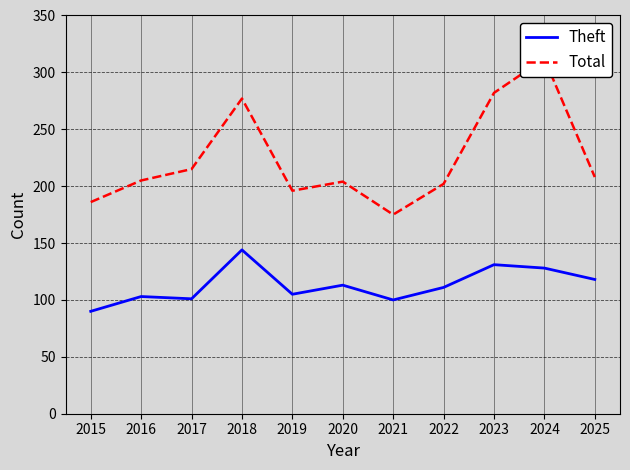

What is the maximum value for Theft?

144